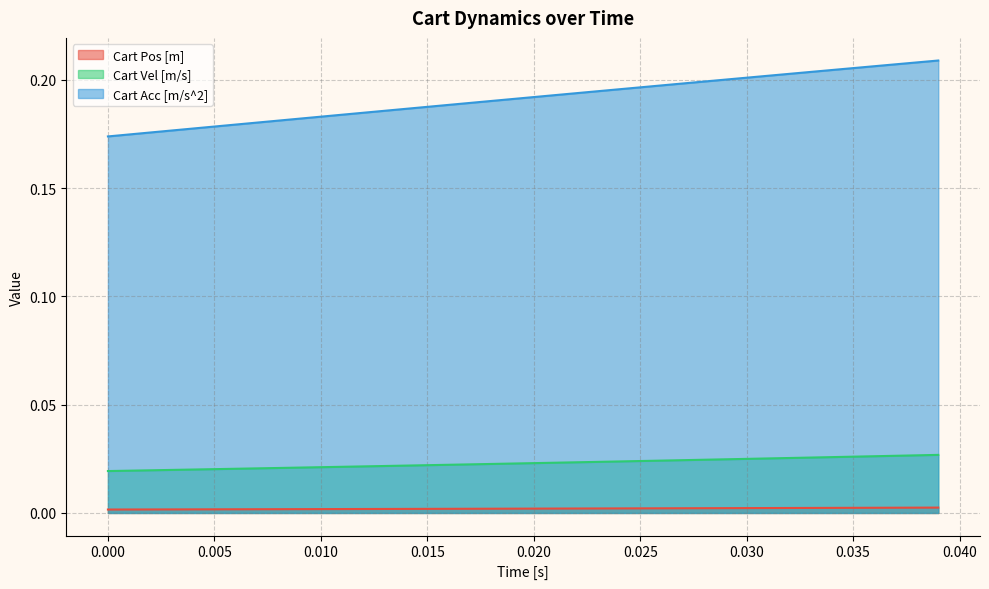

Does the chart display data point markers on the line(s)?

No